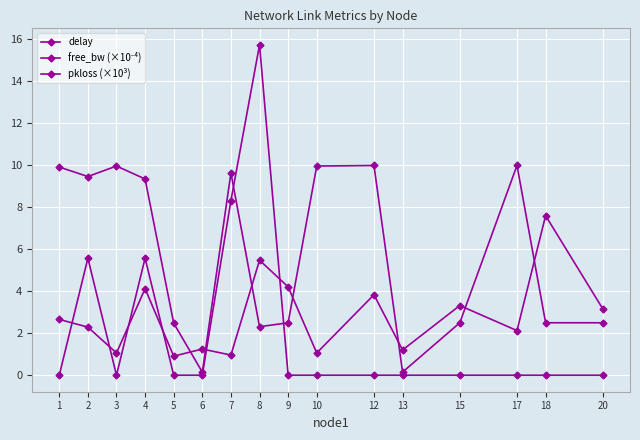

How many lines are shown in the chart?

3